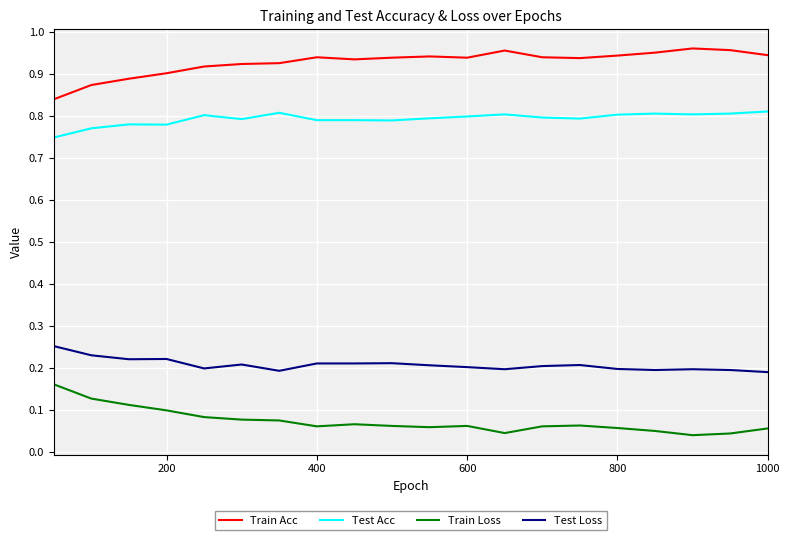

True or false: Test Loss and Test Acc cross at least once.

False